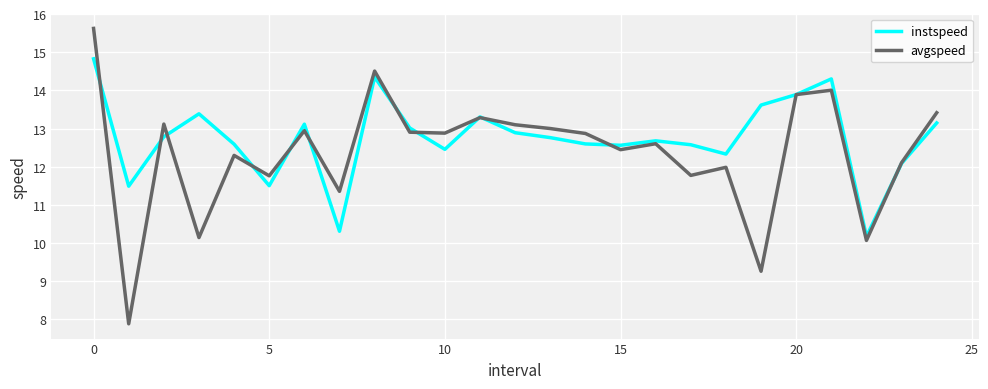

List the series in order of their peak value, lowest first.

instspeed, avgspeed